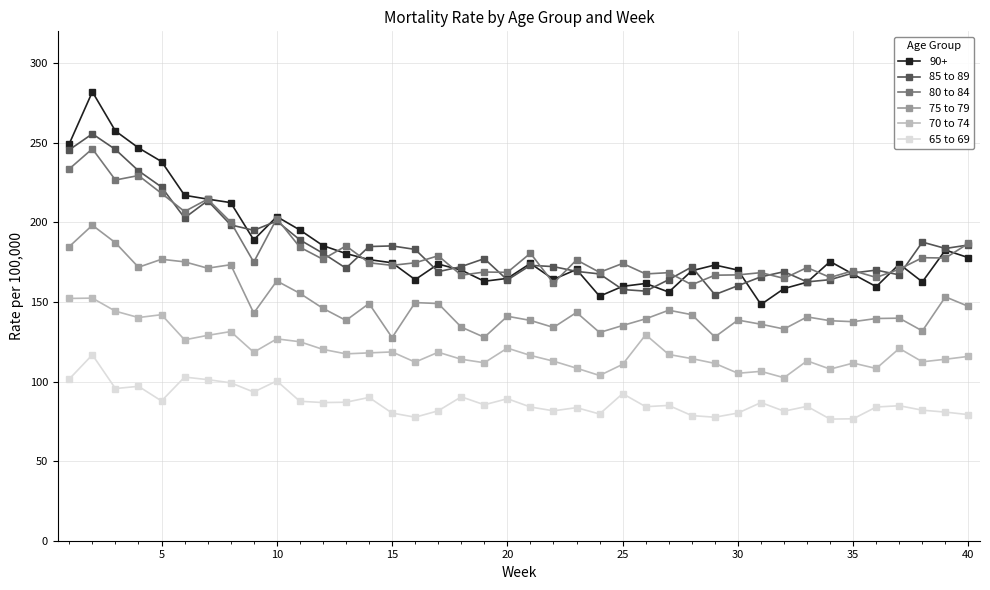

True or false: 75 to 79 has more than 1 interior local peaks.

True